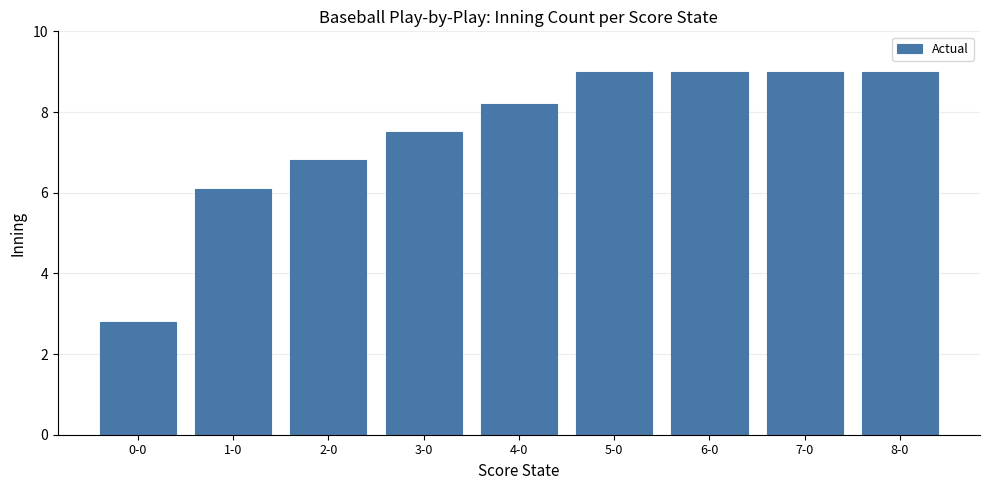

How many values exceed 8?

5